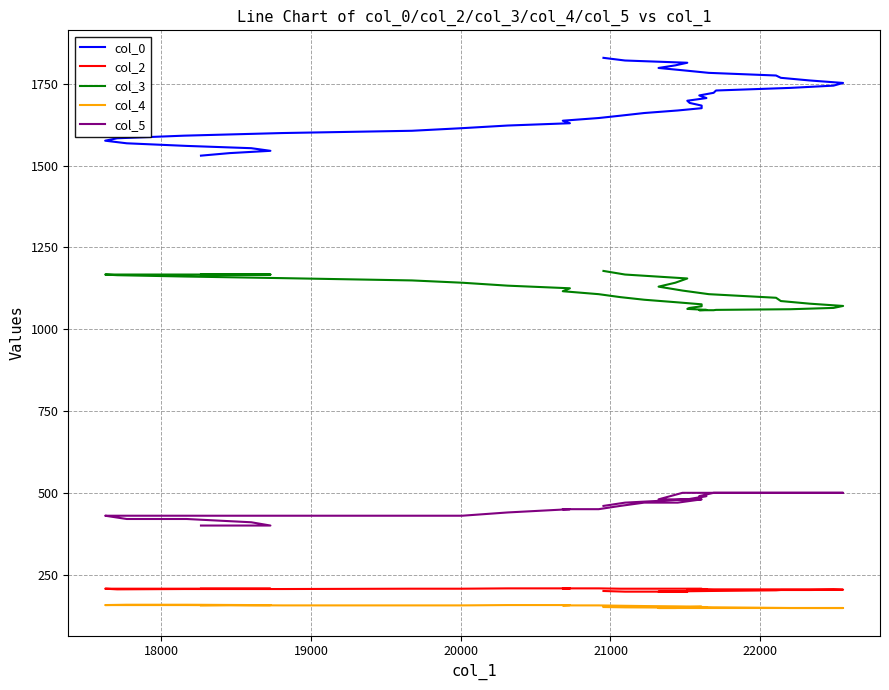

What is the average value of the col_5 series?

462.2